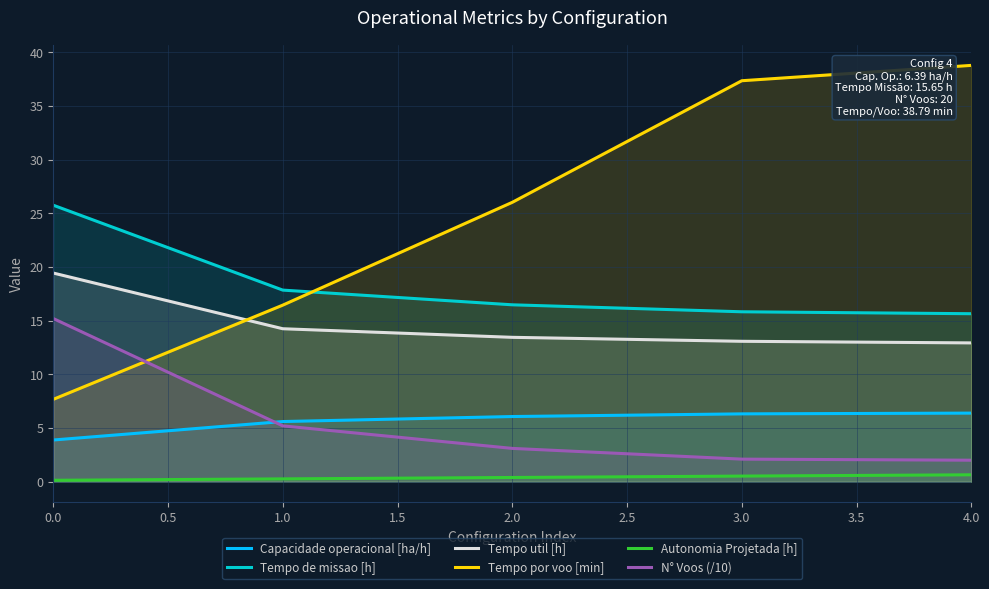

What is the difference between the Autonomia Projetada [h] values at 0.0 and 3.0?

0.4